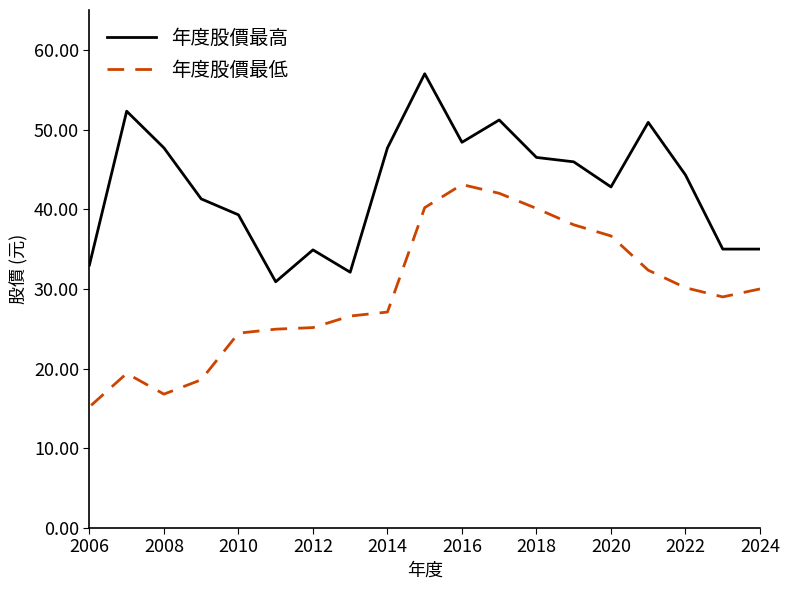

Is this an area chart (filled region under the line)?

No